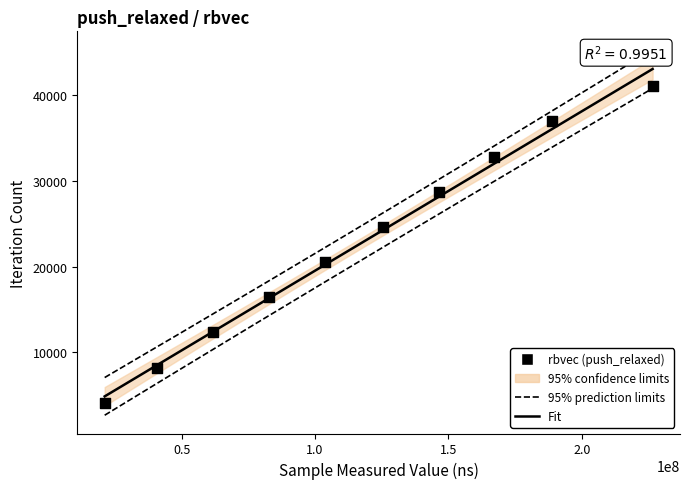

What is the range of X values (max minus min)?

205516891